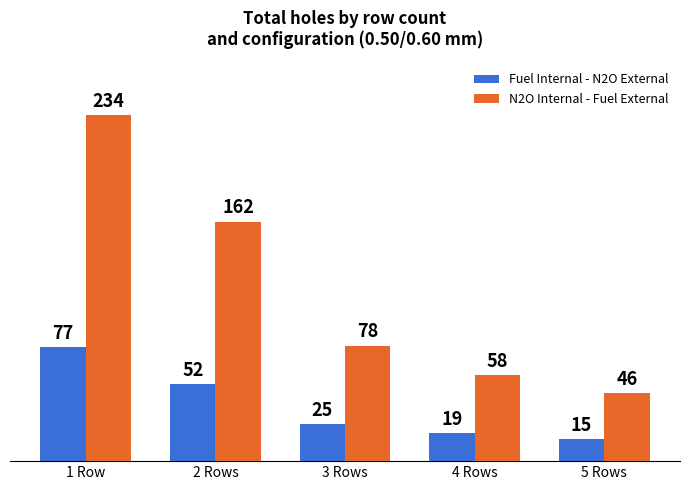

At 2 Rows, list the series in order from smallest to largest.

Fuel Internal - N2O External, N2O Internal - Fuel External